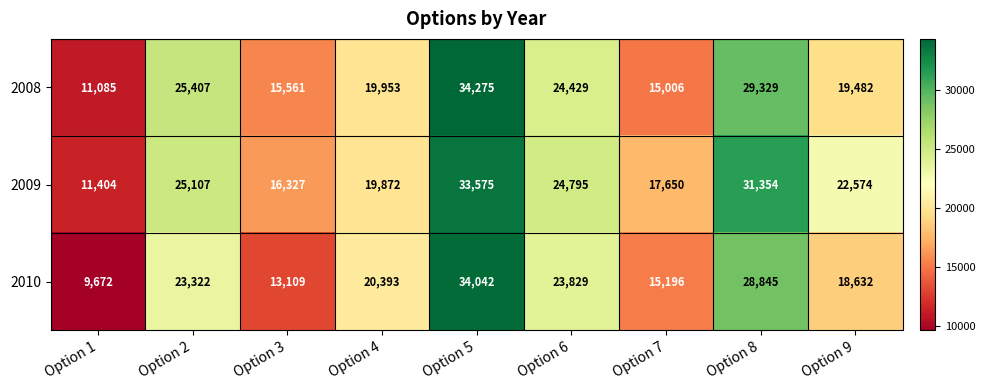

How many series are shown in this chart?

3